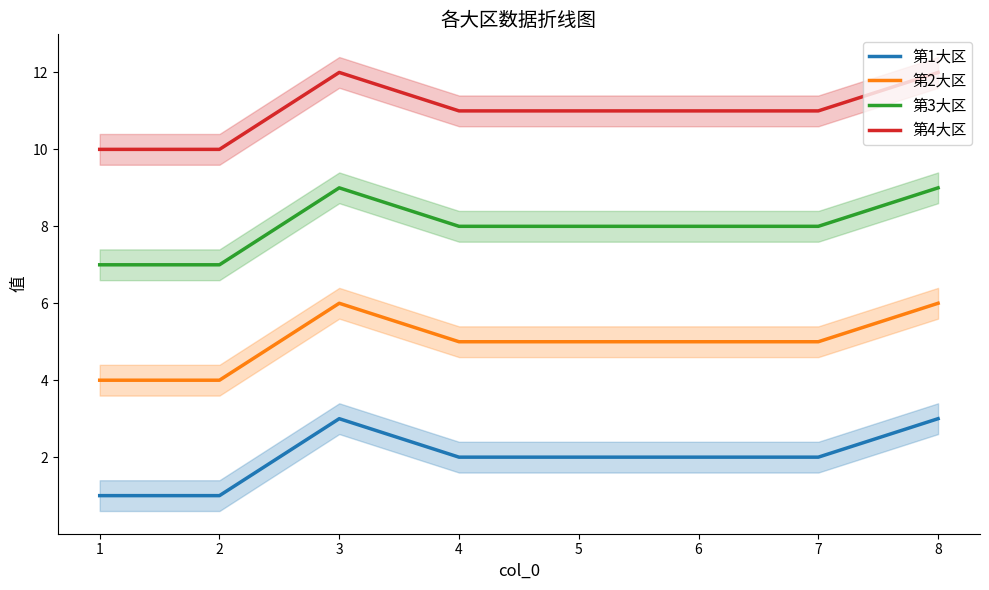

Is the value of 第2大区 at 6 greater than the value of 第4大区 at 6?

No